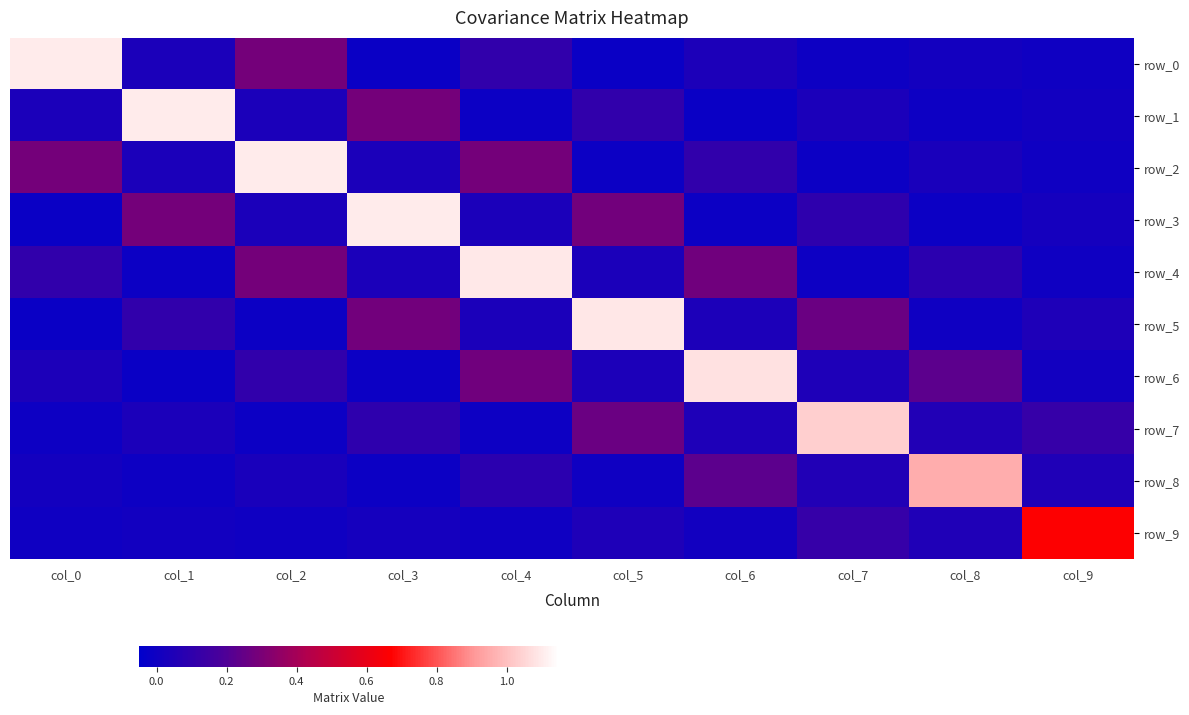

Between col_7 and col_4, which is larger?

col_4